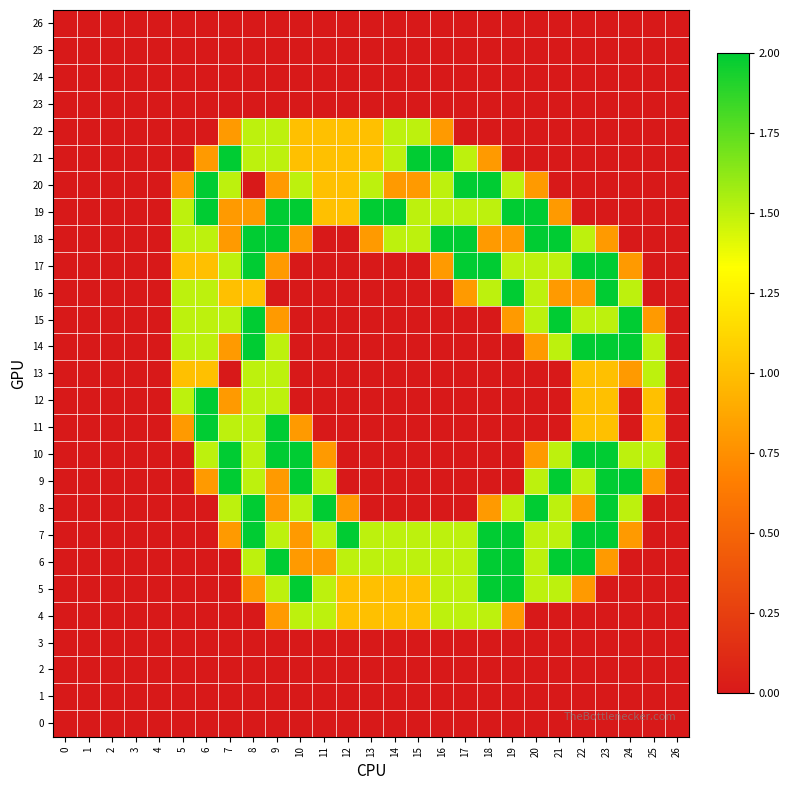

Rank the series at 26 from highest to lowest value.

0, 1, 2, 3, 4, 5, 6, 7, 8, 9, 10, 11, 12, 13, 14, 15, 16, 17, 18, 19, 20, 21, 22, 23, 24, 25, 26